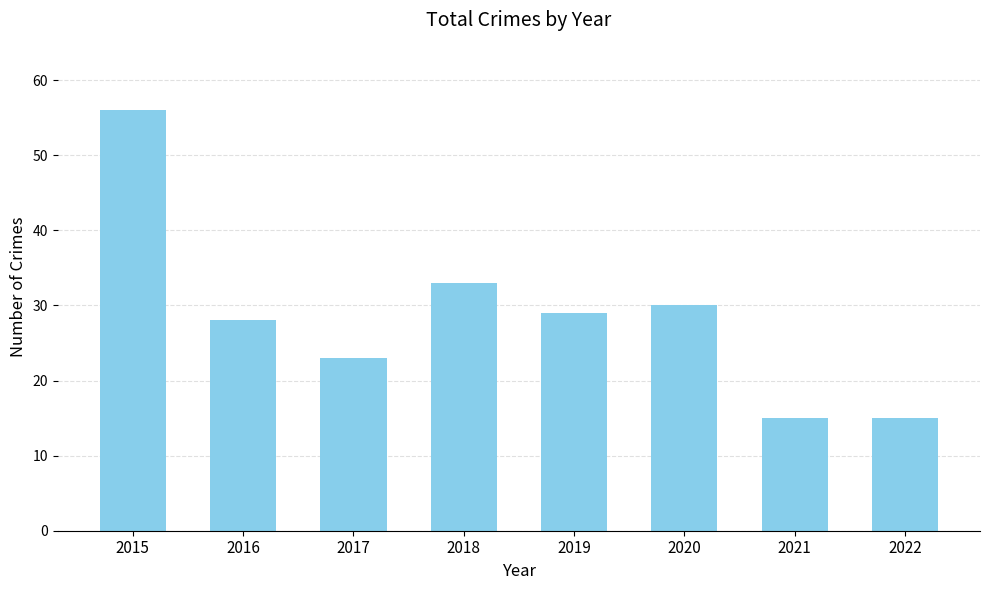

Where does the data first go above 29?

2015